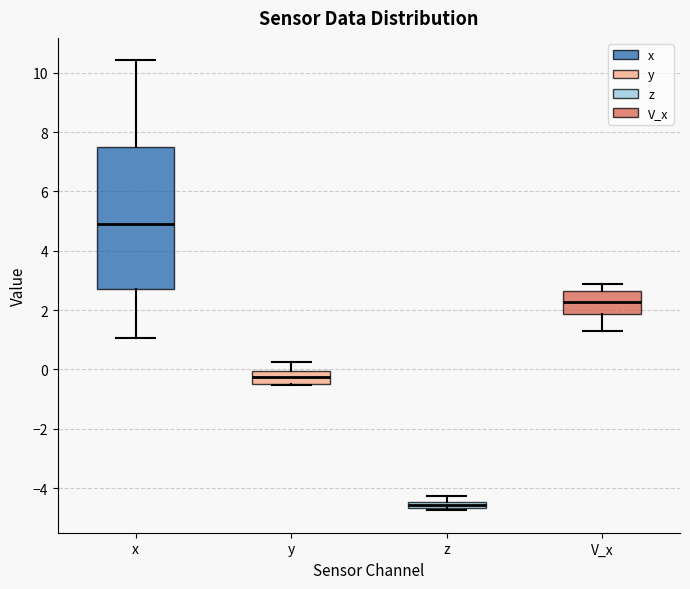

Where does the median line of the box for V_x sit on the y-axis? The values are not printed on the chart, so give them approximately, as read against the axis.

2.2